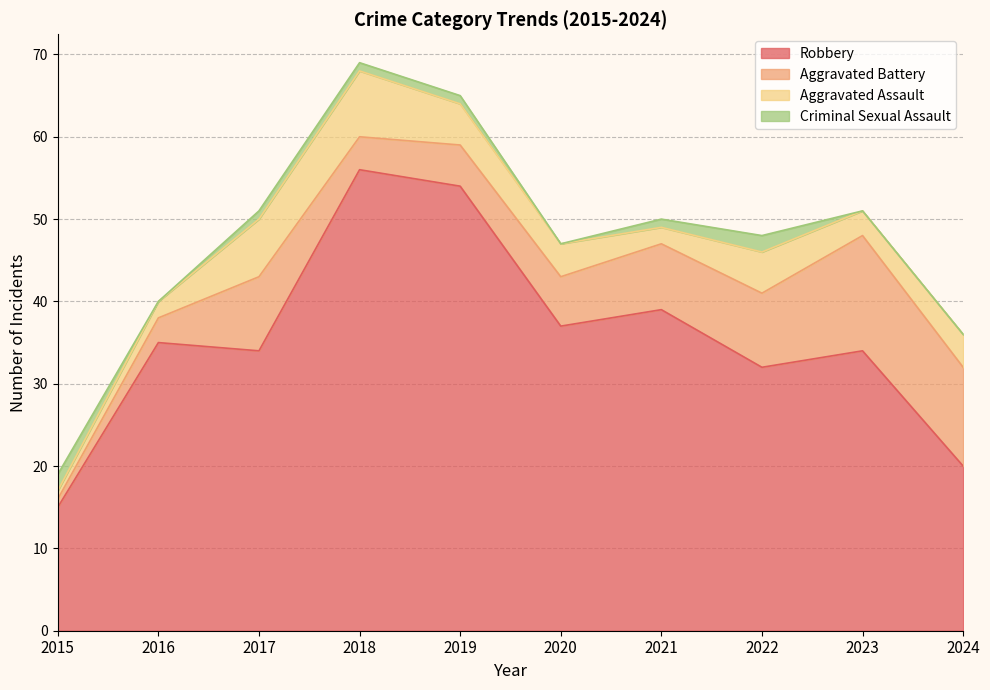

After their last crossing, which series has the higher values: Criminal Sexual Assault or Aggravated Assault?

Aggravated Assault